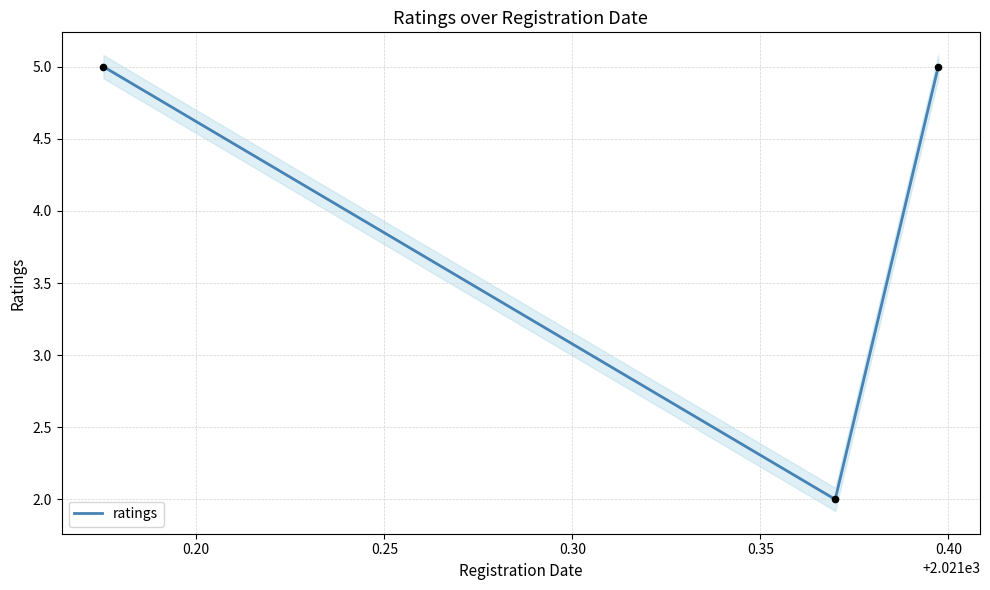

What is the maximum value for ratings?

5